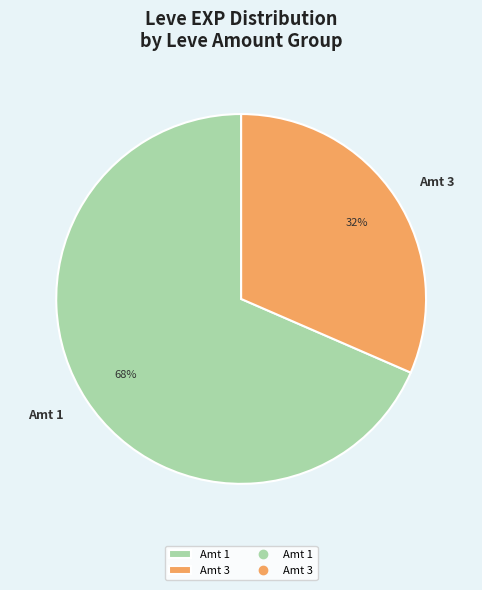

Count the number of slices in the pie.

2